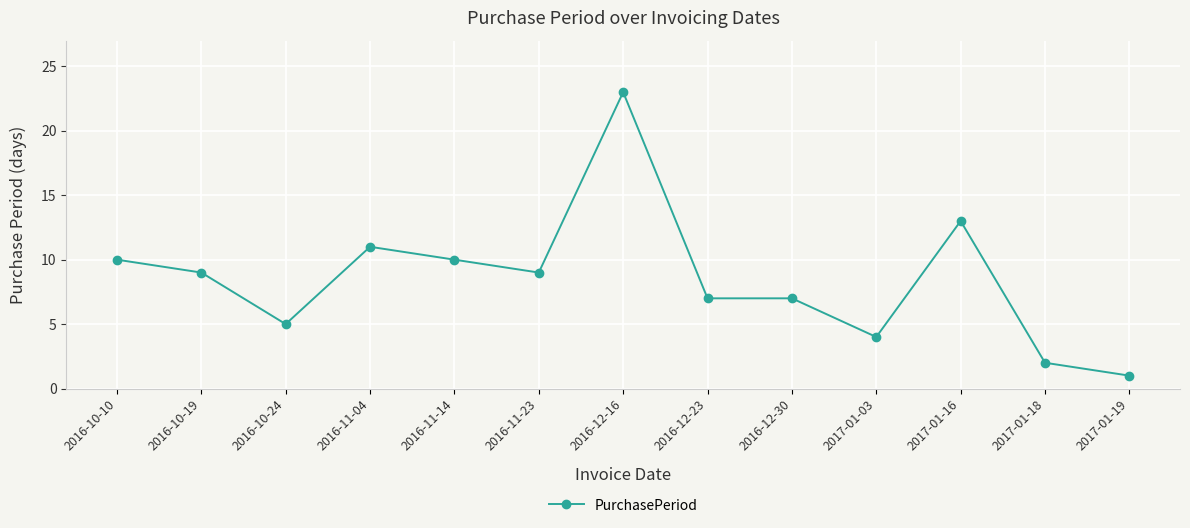

Reading left to right, what are all the values shown in this chart?

2016-10-10=10	2016-10-19=9	2016-10-24=5	2016-11-04=11	2016-11-14=10	2016-11-23=9	2016-12-16=23	2016-12-23=7	2016-12-30=7	2017-01-03=4	2017-01-16=13	2017-01-18=2	2017-01-19=1